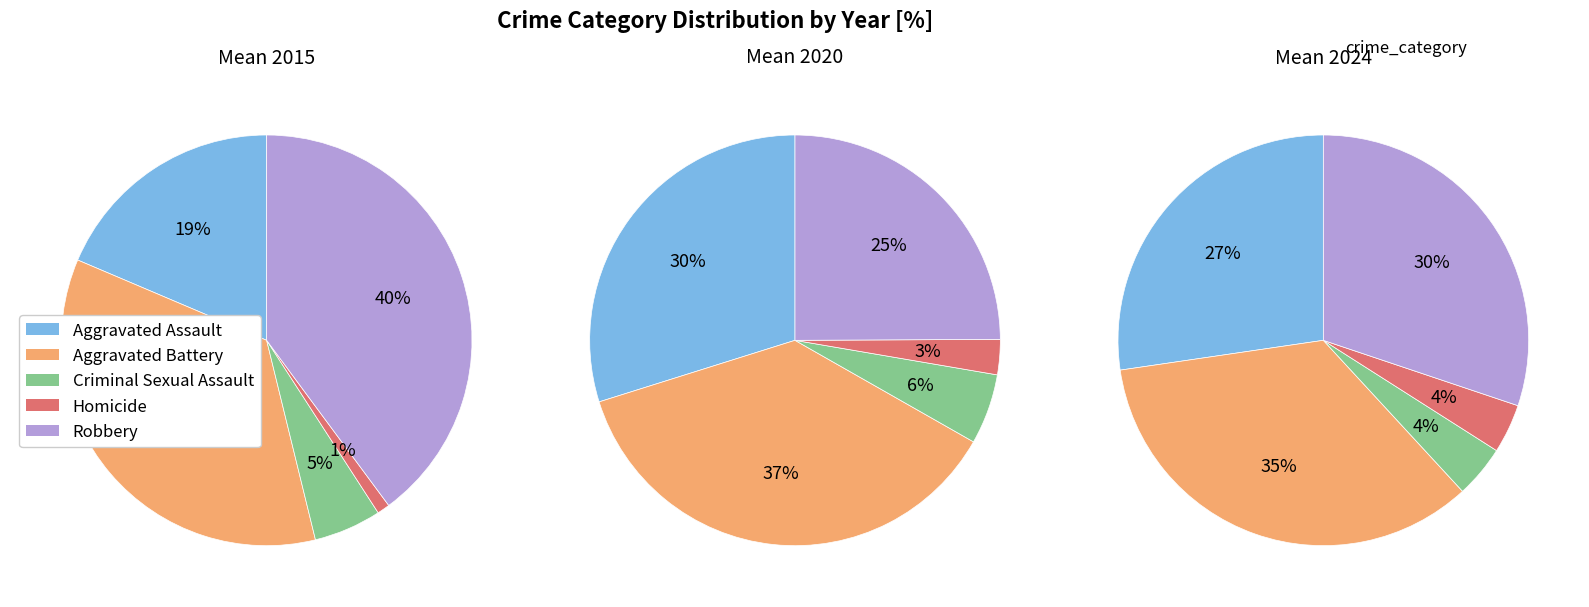

Combined, what portion of the pie is Aggravated Battery and Robbery?

75.1%